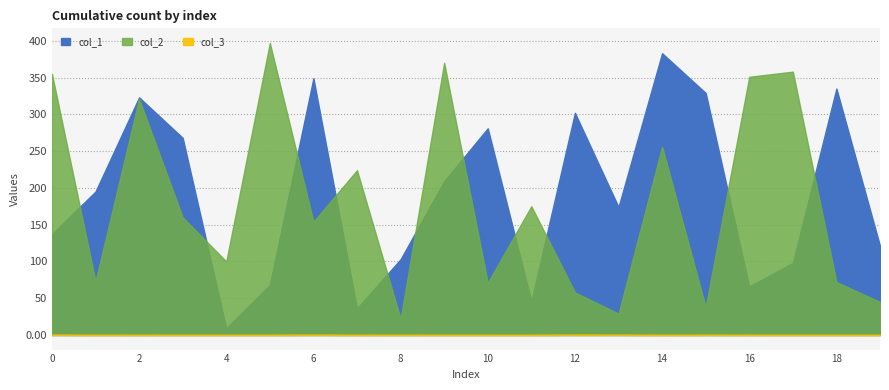

How many lines are shown in the chart?

3